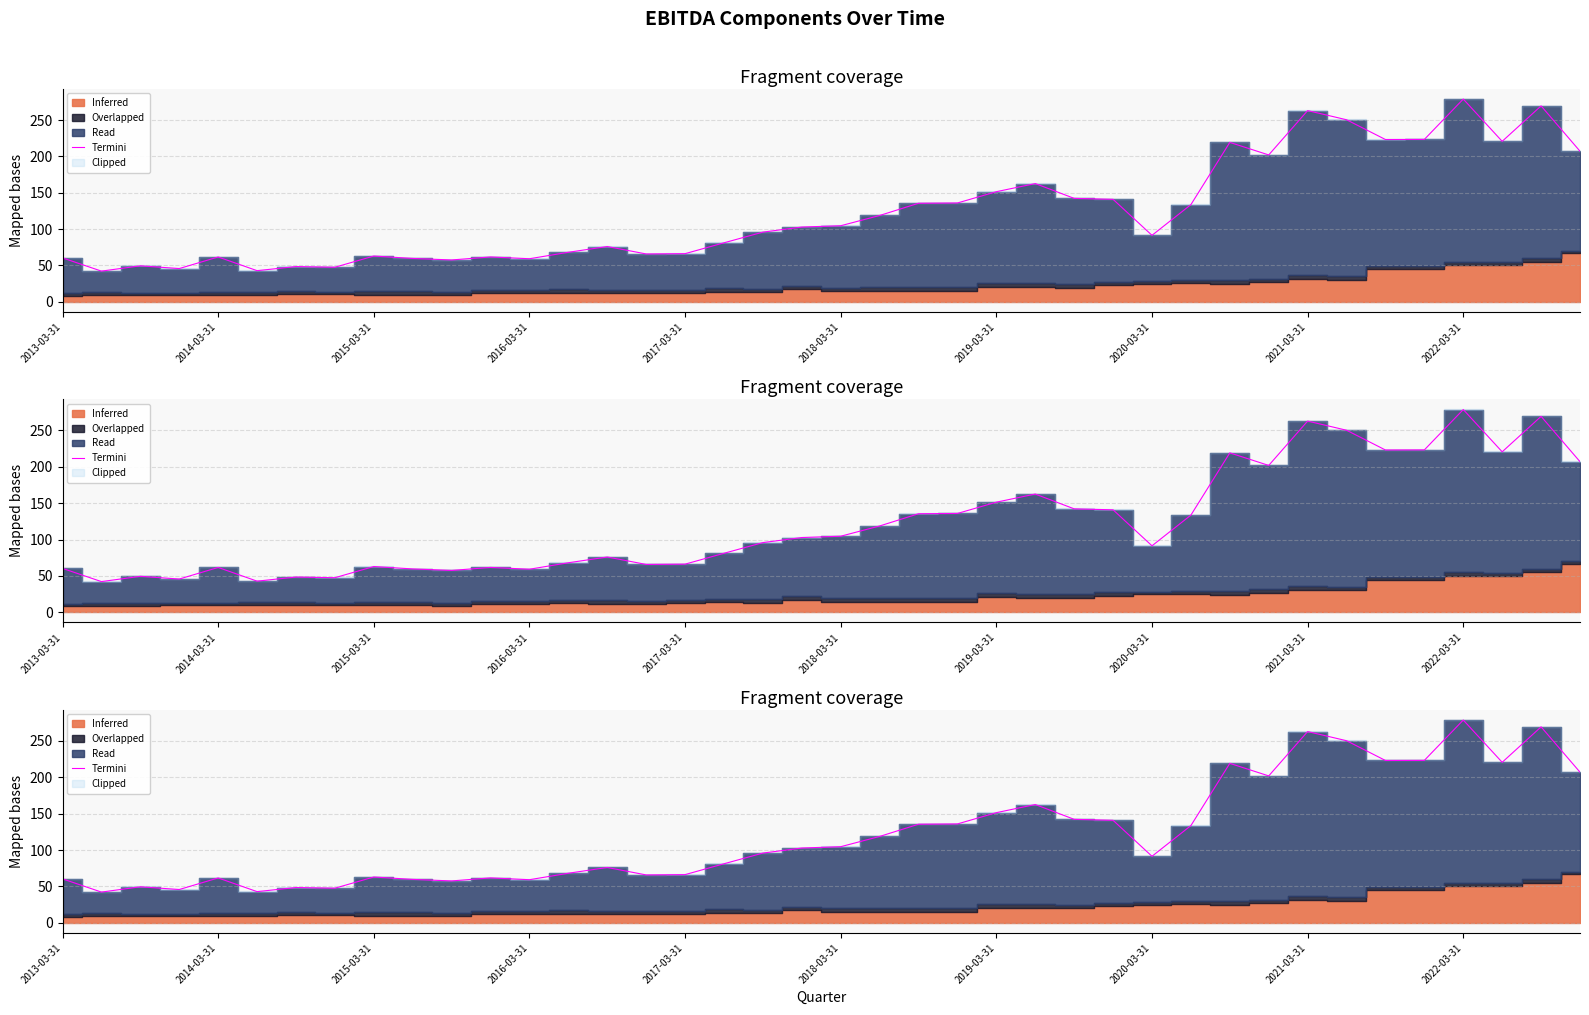

Which label corresponds to the smallest value in the chart?

2014-03-31